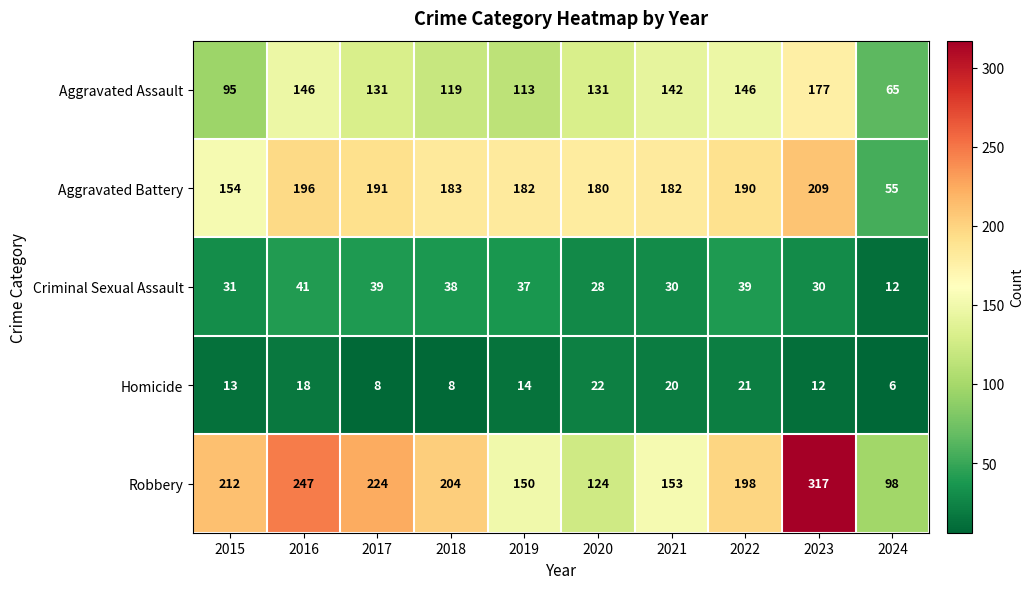

The Aggravated Assault series shows 135 at 2015. True or false?

False